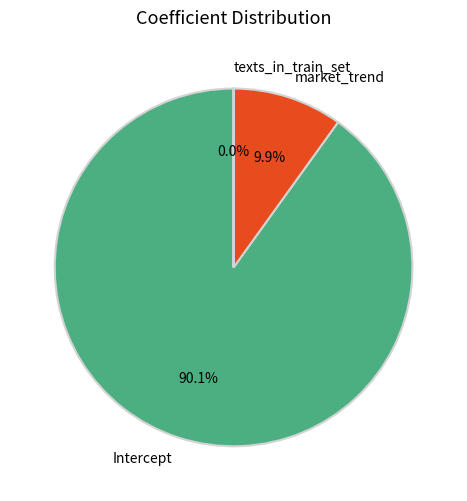

Which slice represents more than half of the pie?

Intercept